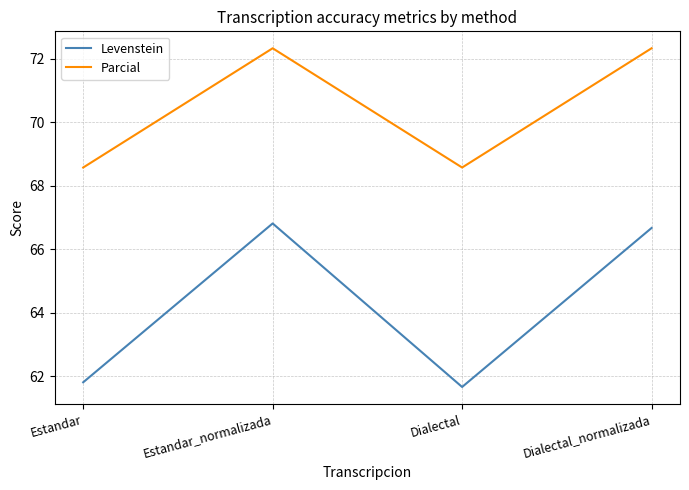

What is the difference between the maximum and second lowest values in the Parcial series?

3.8